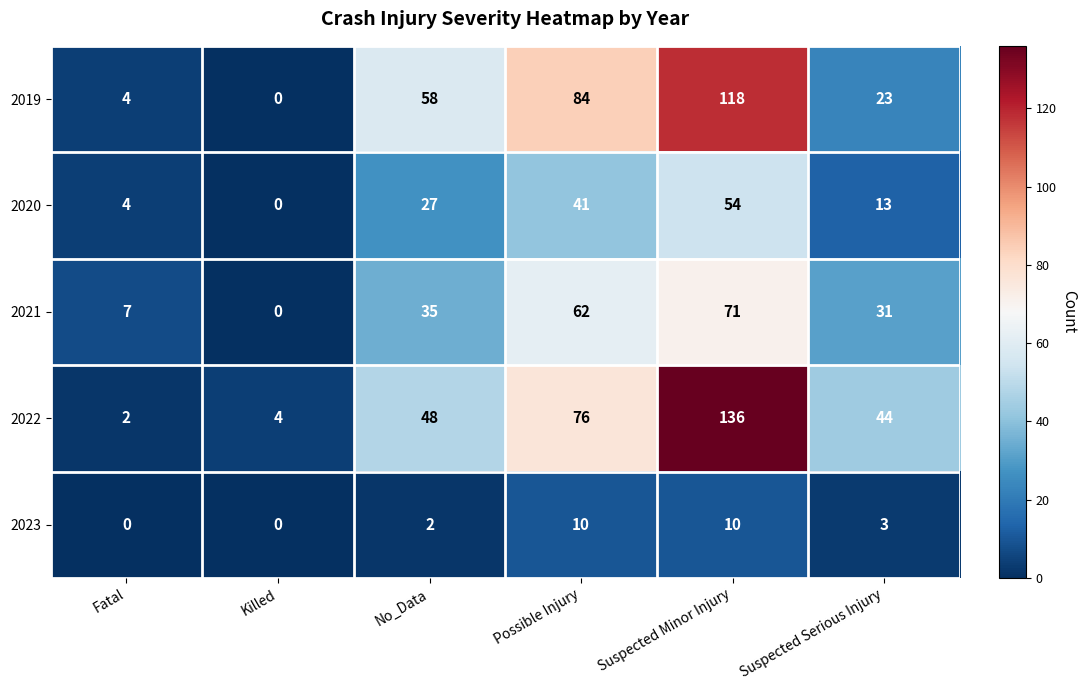

What is the difference between the highest and lowest values at No_Data?

56